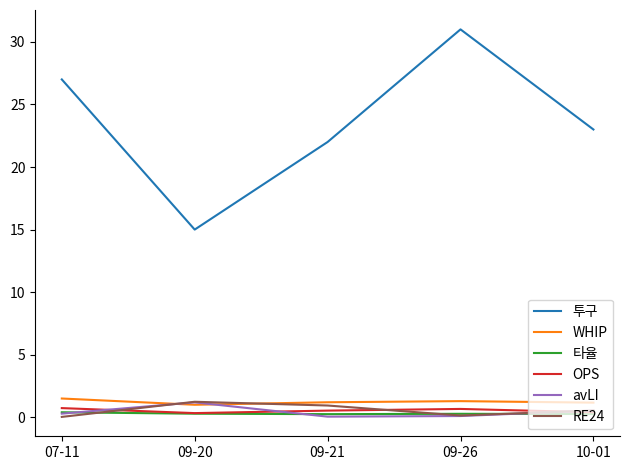

Where is 투구 nearest to the value 23?

10-01